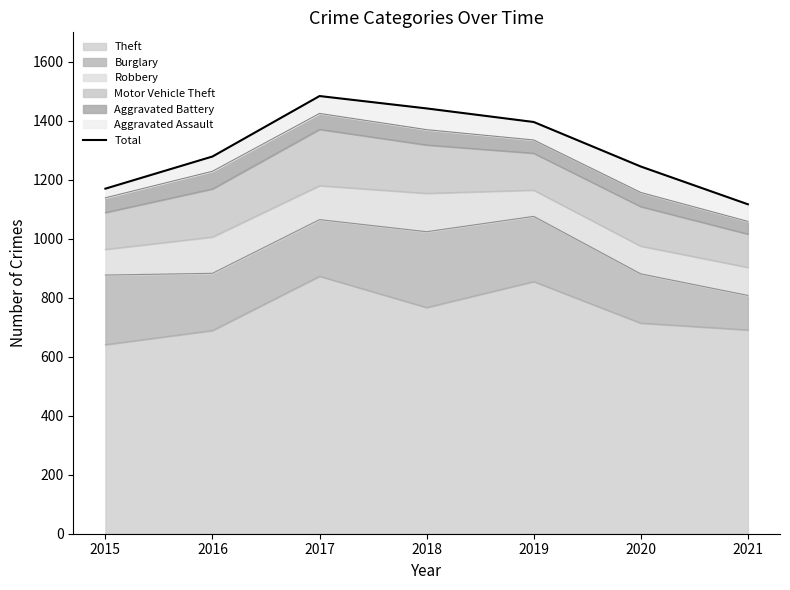

Which category has the highest value across all series?

2017